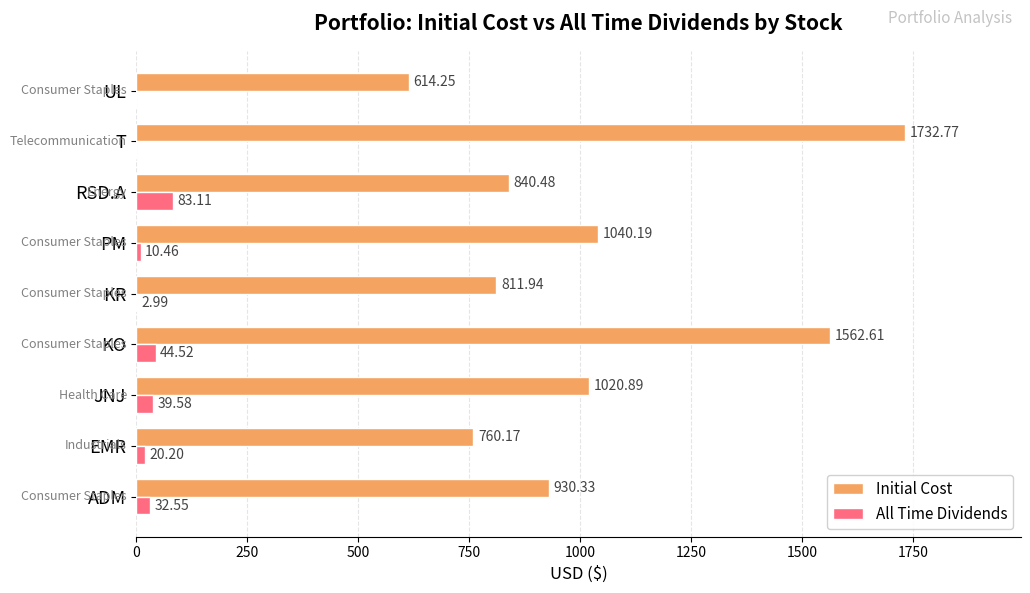

At which category is the sum across all series the highest?

T